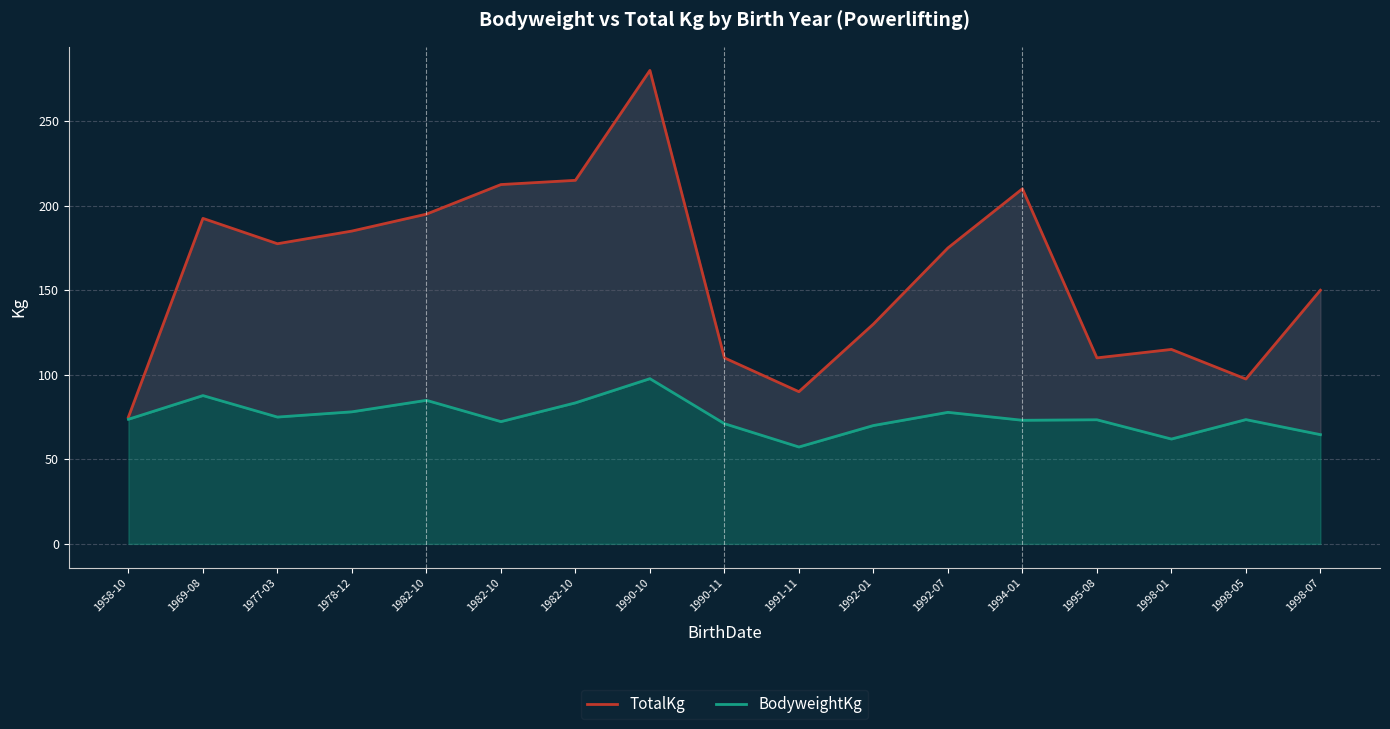

What is the highest value of the TotalKg series?

280.0